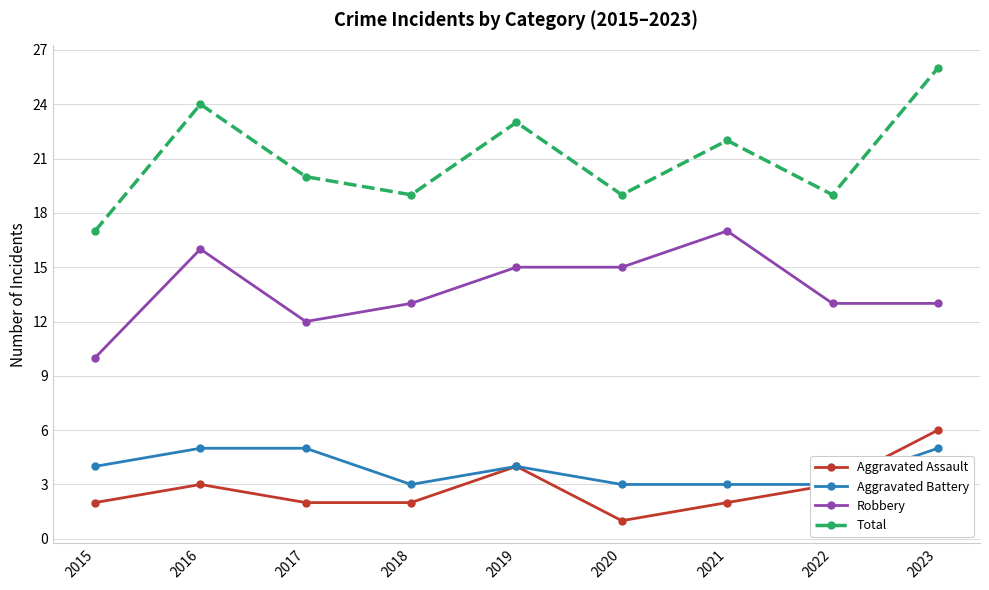

What is the value of the Aggravated Battery point at the 6th from the left?

3